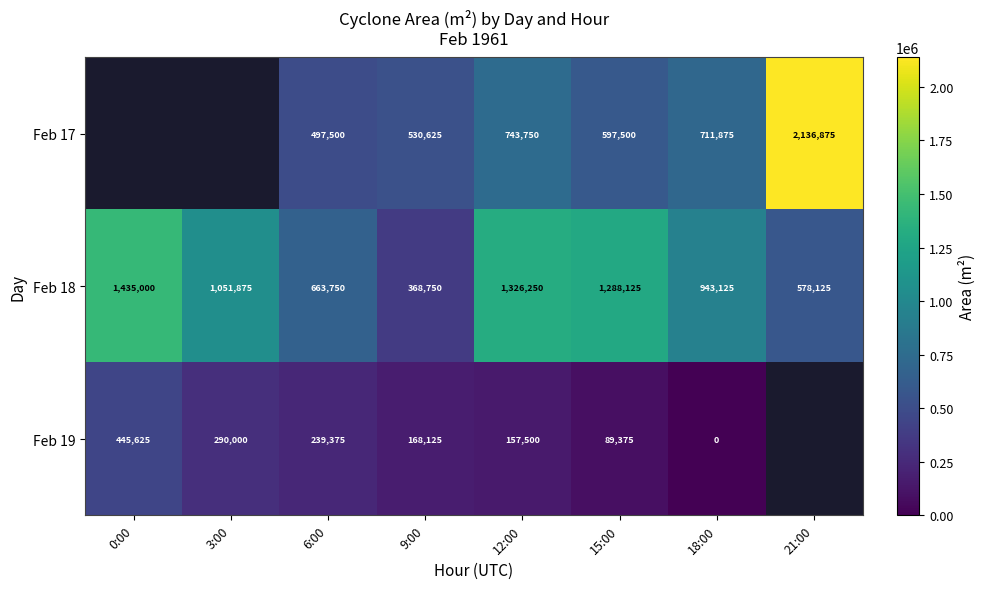

Where is Feb 18 nearest to the value 901875?

18:00